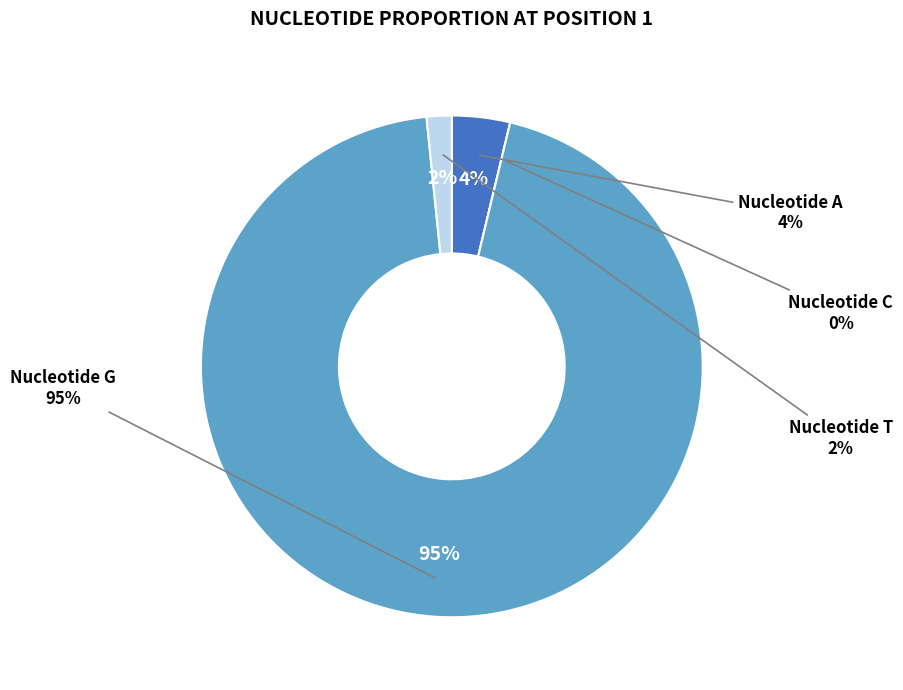

Rank the categories by value from highest to lowest.

G, A, T, C